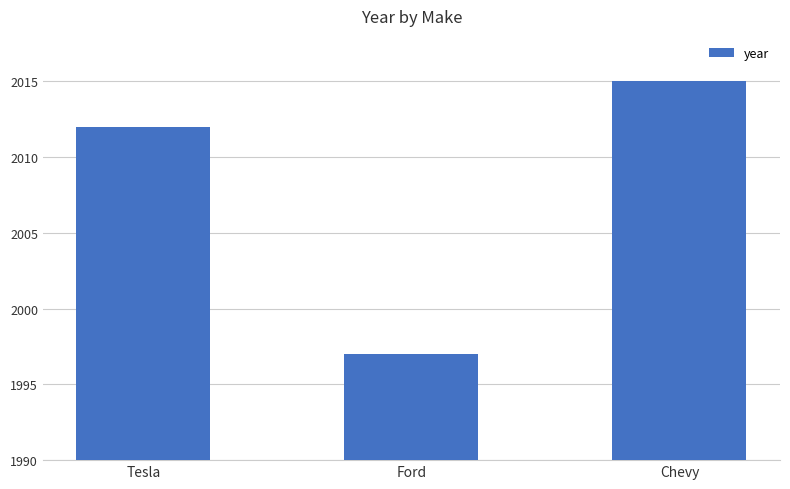

Are the bars grouped side by side (vs. stacked)?

No